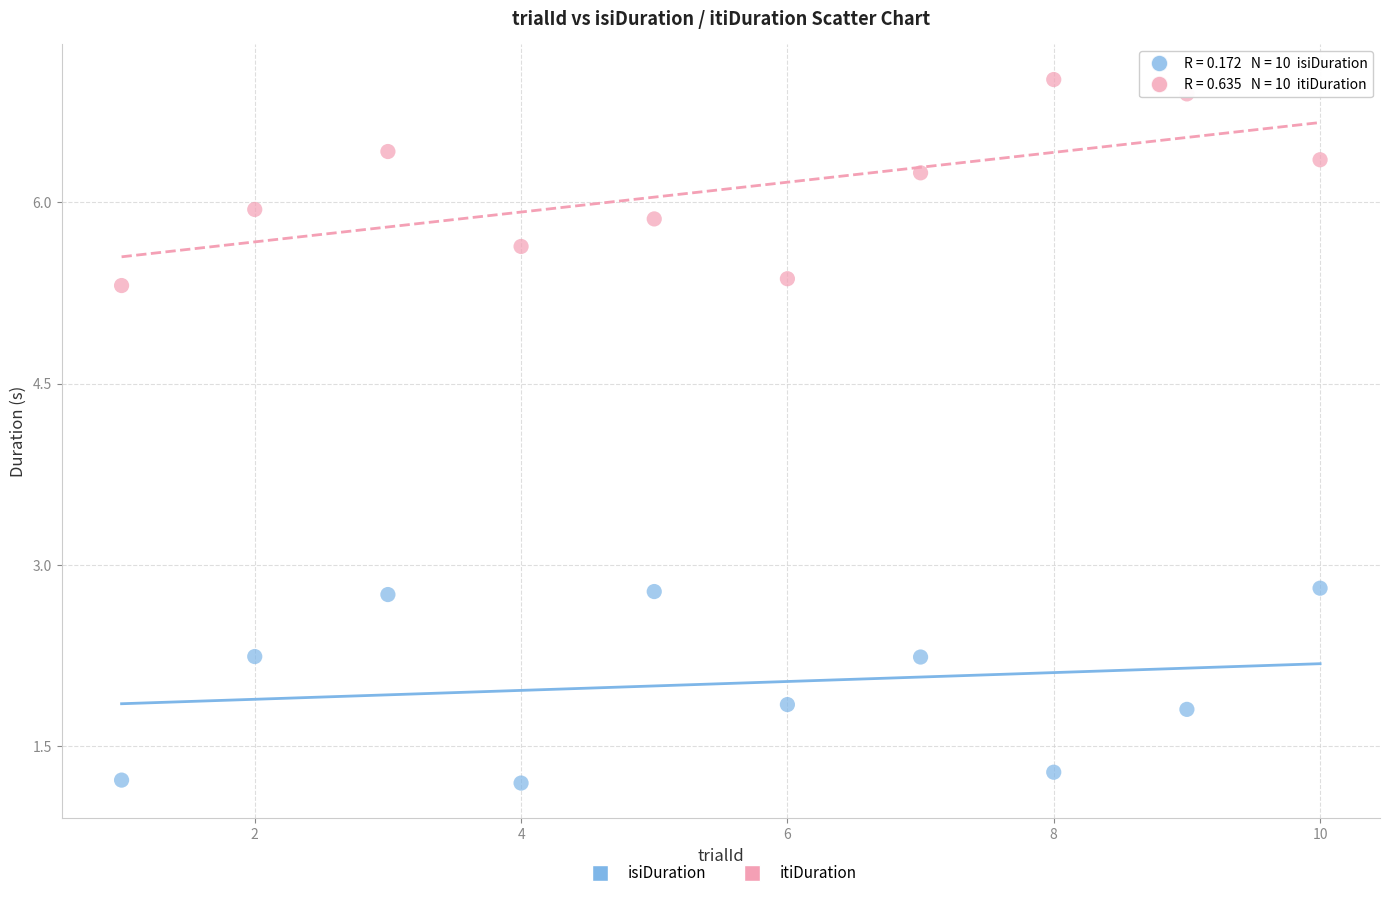

Across all data points, what is the range of Y values (max minus min)?

5.8